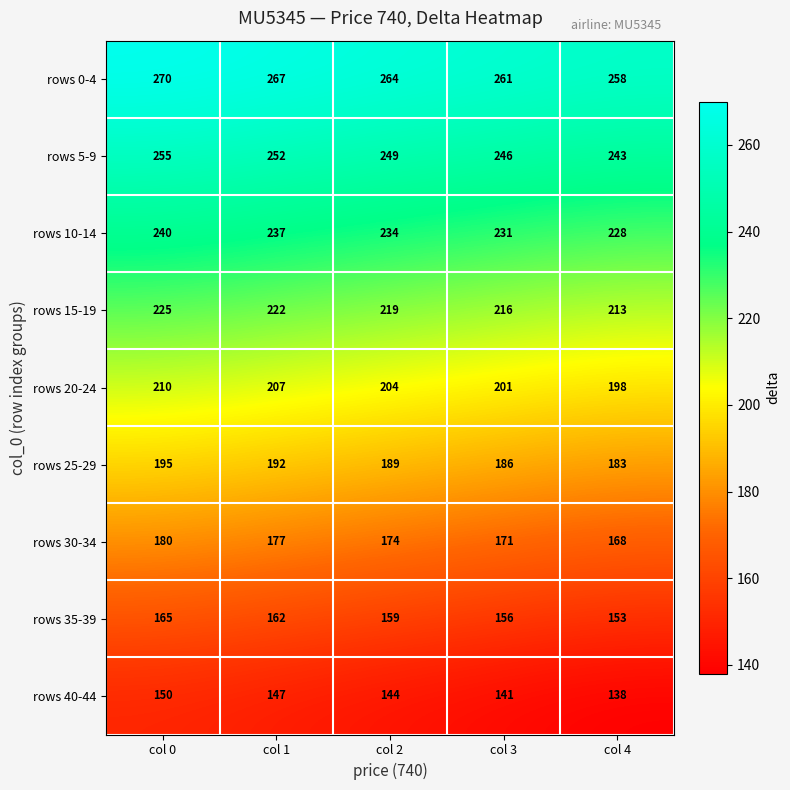

How many data points does each series have?

5